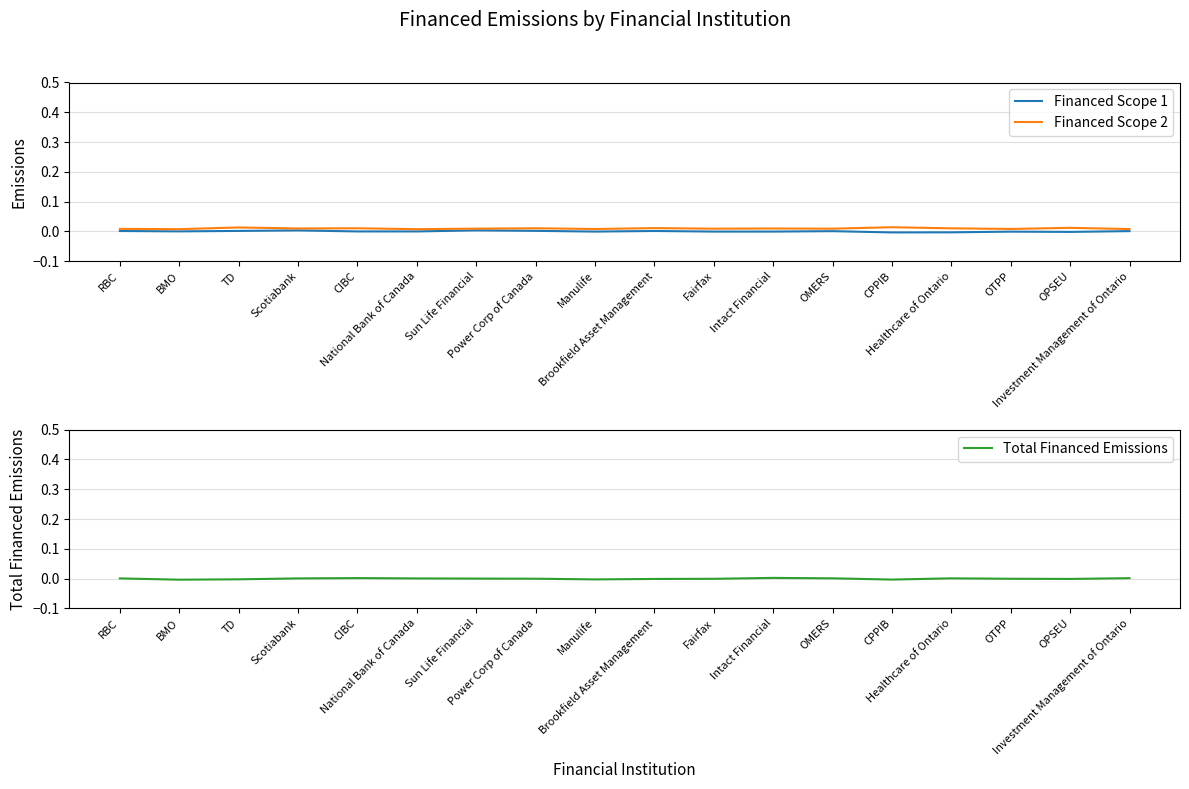

List the labels in order of Financed Scope 1 value, smallest first.

CPPIB, Healthcare of Ontario, OPSEU, OTPP, Manulife, Intact Financial, Fairfax, CIBC, National Bank of Canada, BMO, OMERS, Investment Management of Ontario, RBC, Brookfield Asset Management, TD, Power Corp of Canada, Scotiabank, Sun Life Financial